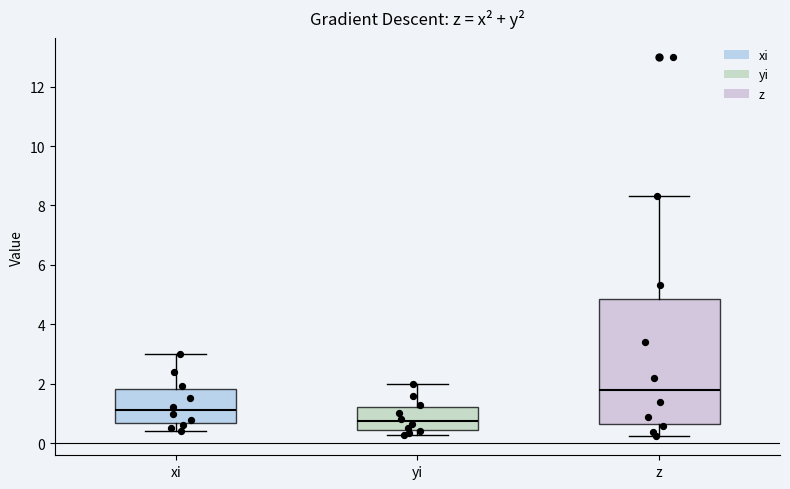

Reading left to right, read every box against the y-axis: the position of its median line, the range the box covers, and the ends of its whiskers. The values are not printed on the chart, so give them approximately, as read against the axis.

xi: median 1.2, box 0.6 to 1.8, whiskers 0.4 to 3.0
yi: median 0.8, box 0.4 to 1.2, whiskers 0.2 to 2.0
z: median 1.8, box 0.6 to 4.8, whiskers 0.2 to 8.4